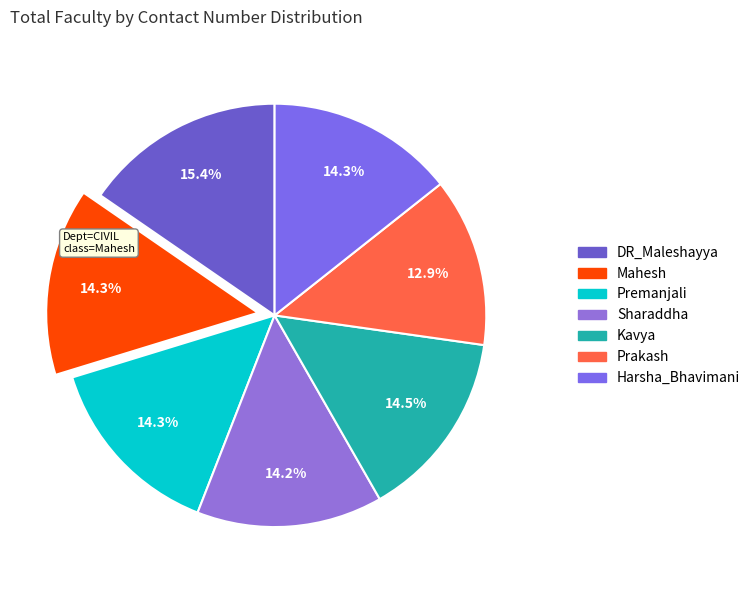

How many segments does this pie chart have?

7